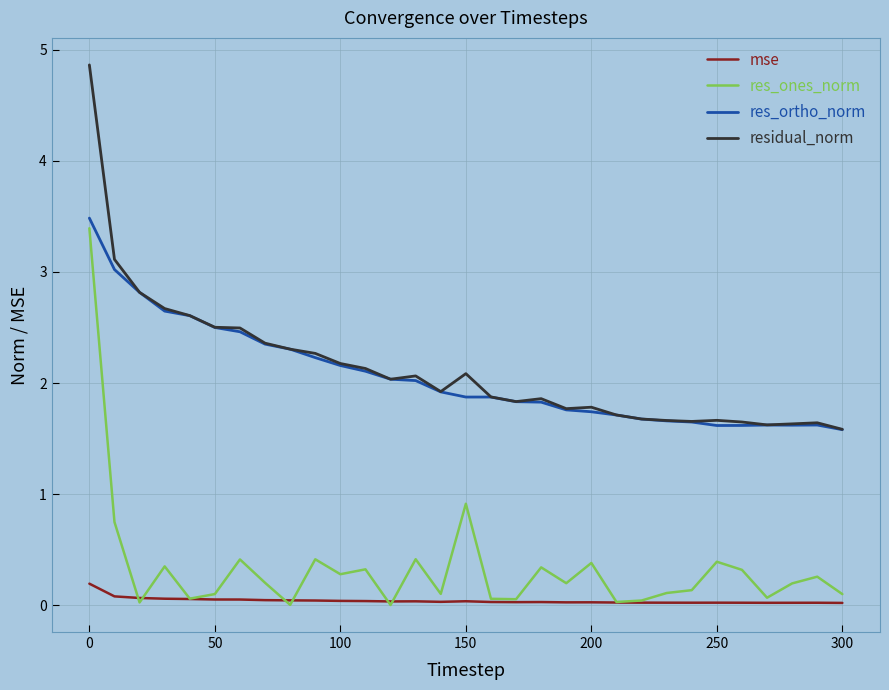

What is the maximum value for res_ortho_norm?

3.5